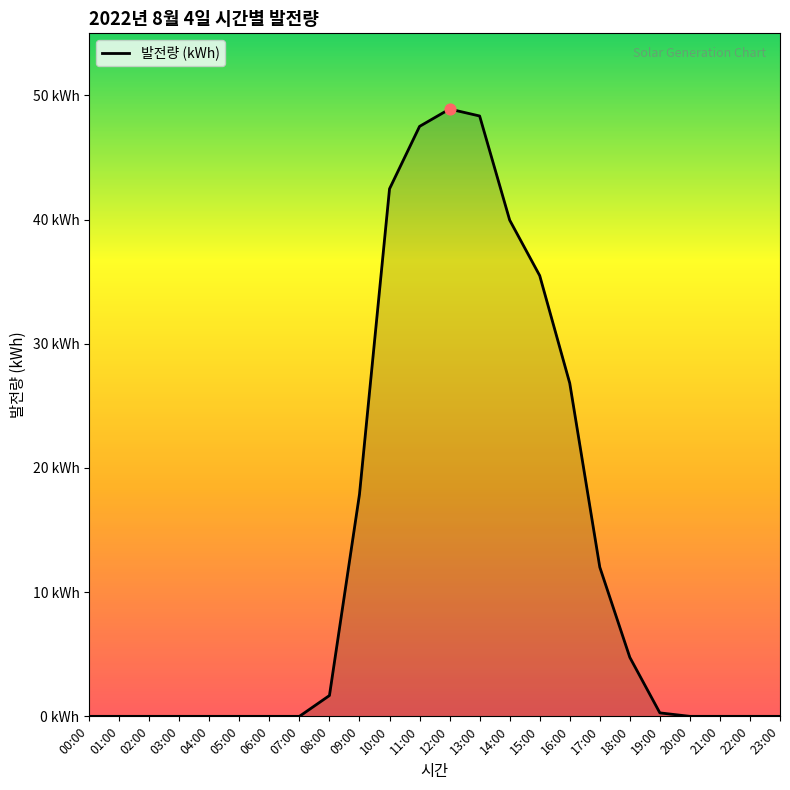

What is the change in value from 17:00 to 22:00?

-12.0